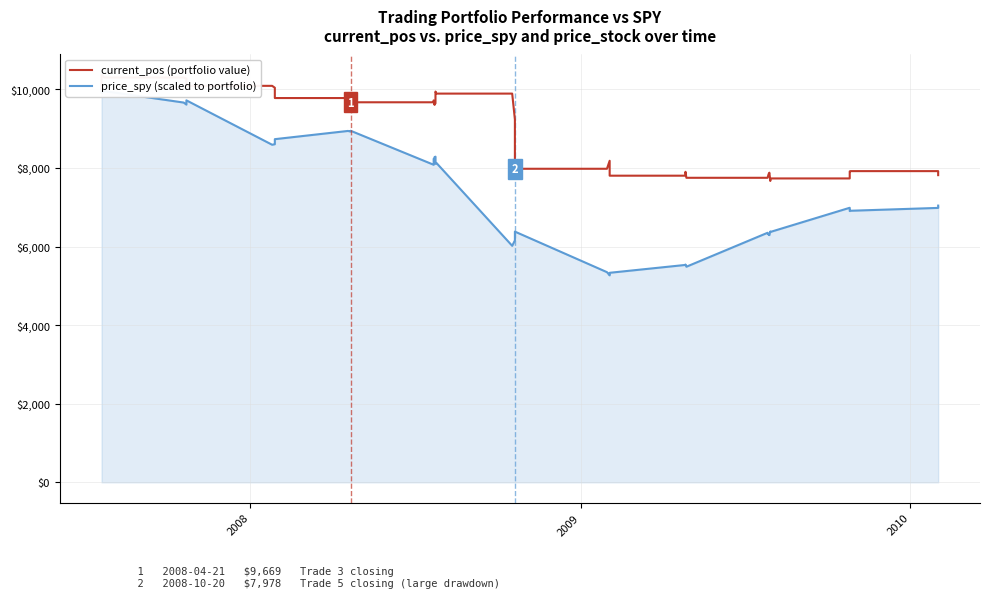

What are all the series names shown in the legend?

current_pos (portfolio value), price_spy (scaled to portfolio)